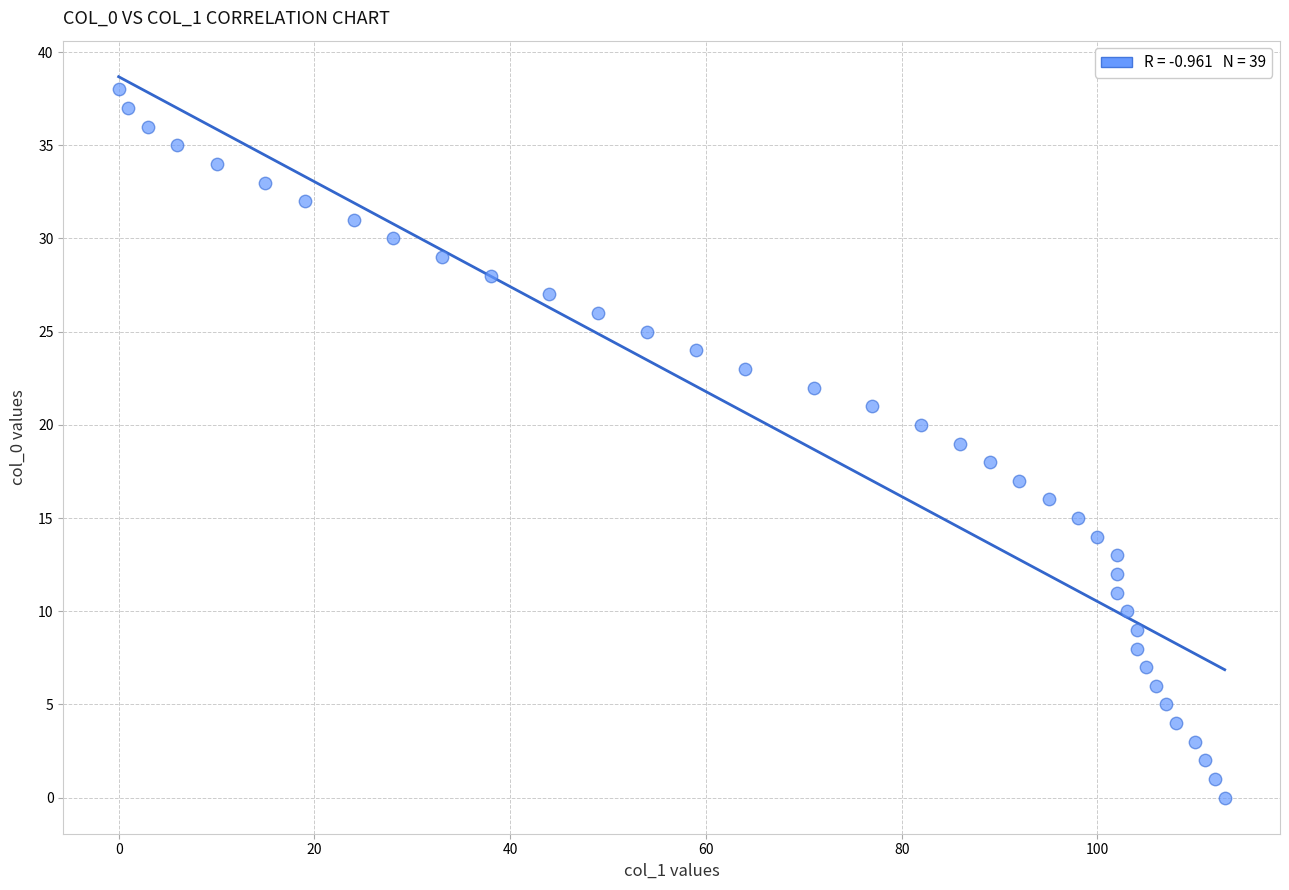

What is the range of Y values (max minus min)?

38